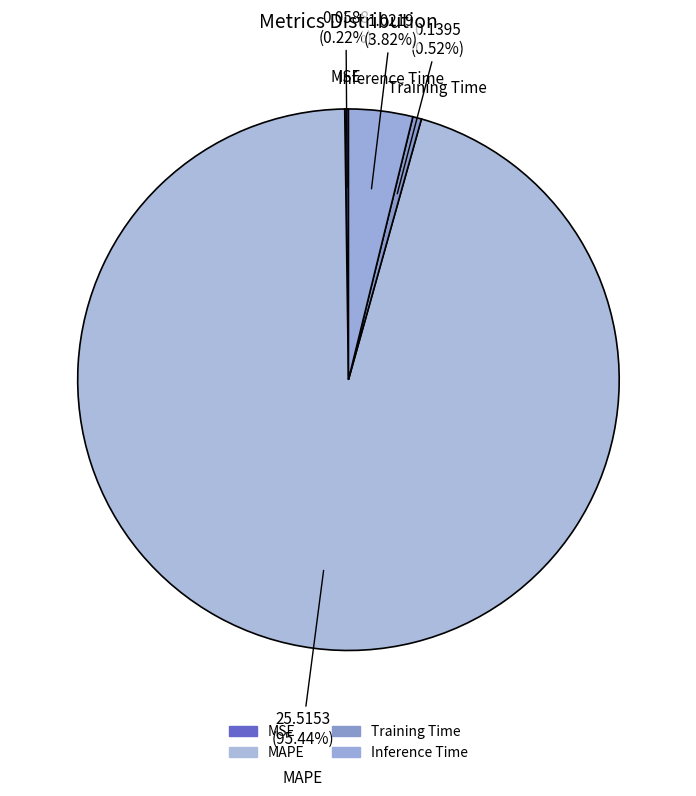

The Training Time slice represents 1% of the pie. True or false?

True